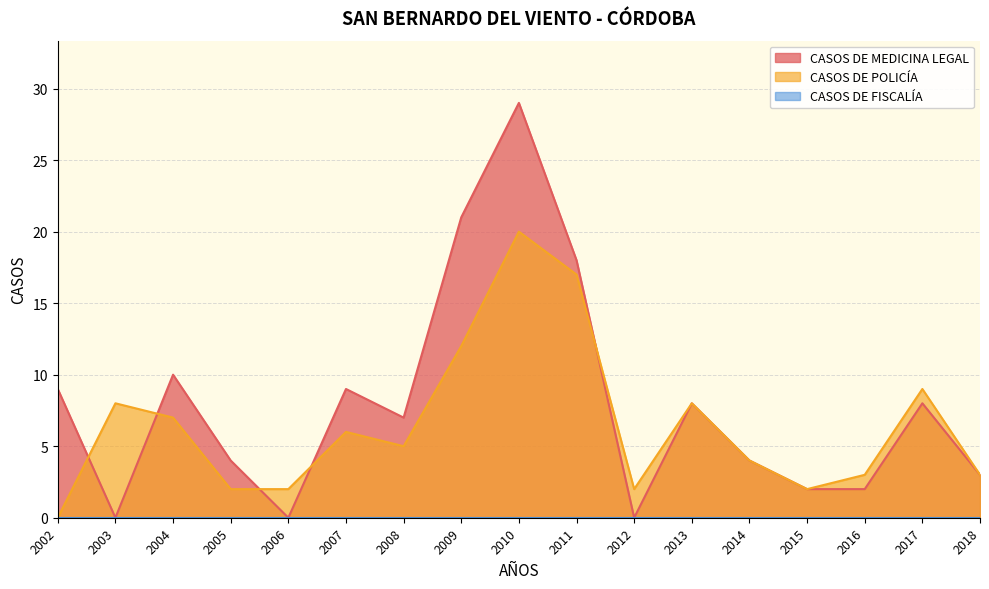

Between 2010 and 2018, which series saw the biggest shift?

CASOS DE MEDICINA LEGAL